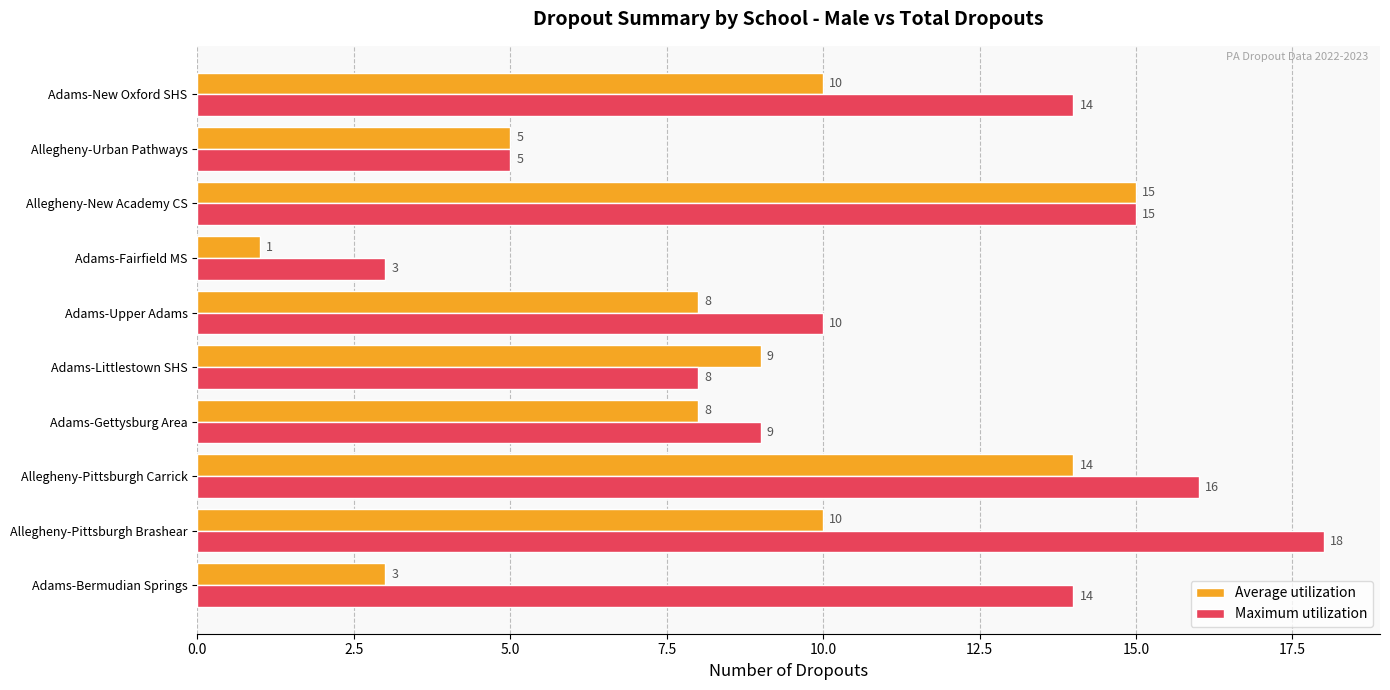

Which series has the largest range (max minus min)?

Maximum utilization